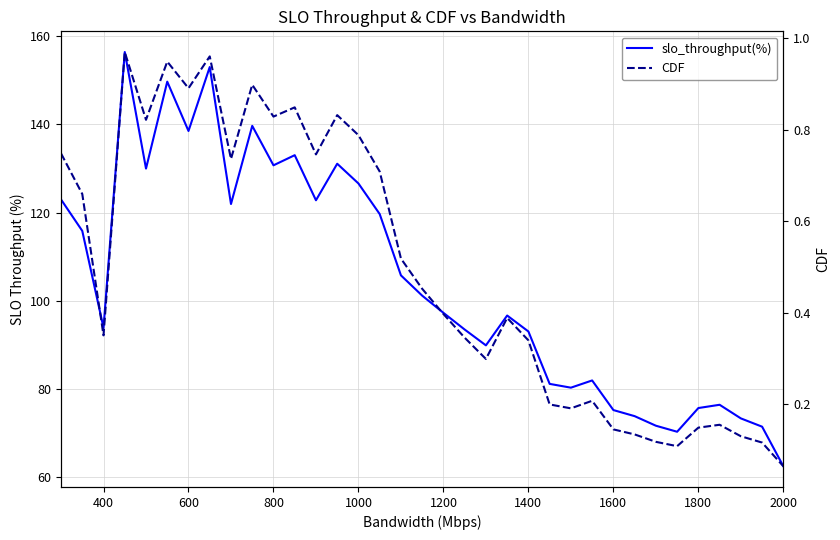

How many lines are shown in the chart?

2